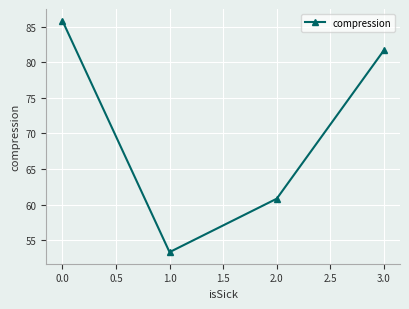

True or false: the data shows 85.8 at 0.0.

True